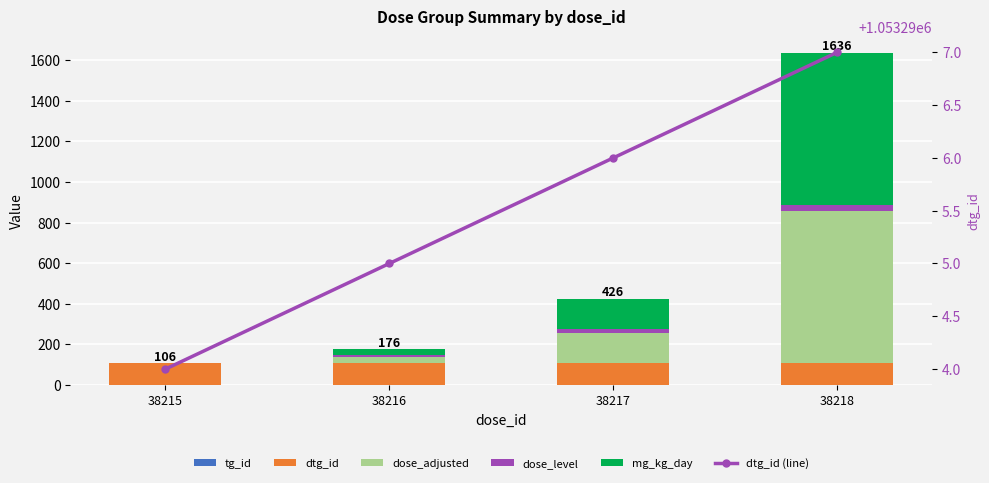

The dose_level series shows 2.4 at 38216. True or false?

False